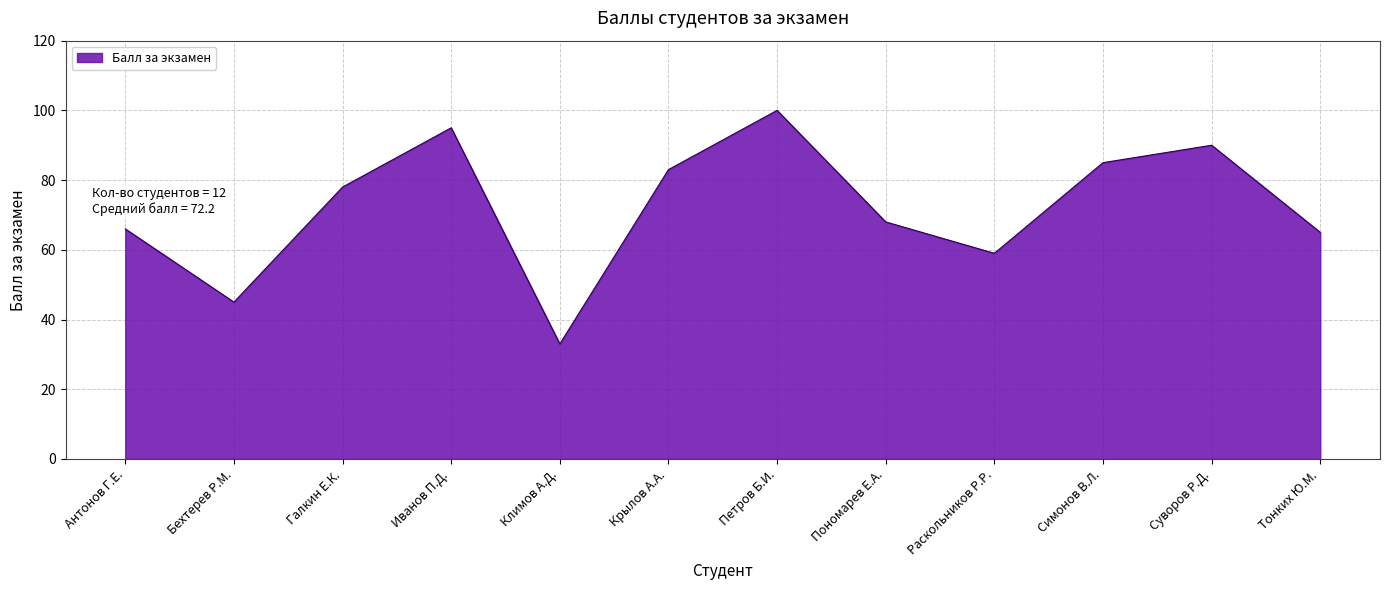

List the labels in order of value, largest first.

Петров Б.И., Иванов П.Д., Суворов Р.Д., Симонов В.Л., Крылов А.А., Галкин Е.К., Пономарев Е.А., Антонов Г.Е., Тонких Ю.М., Раскольников Р.Р., Бехтерев Р.М., Климов А.Д.